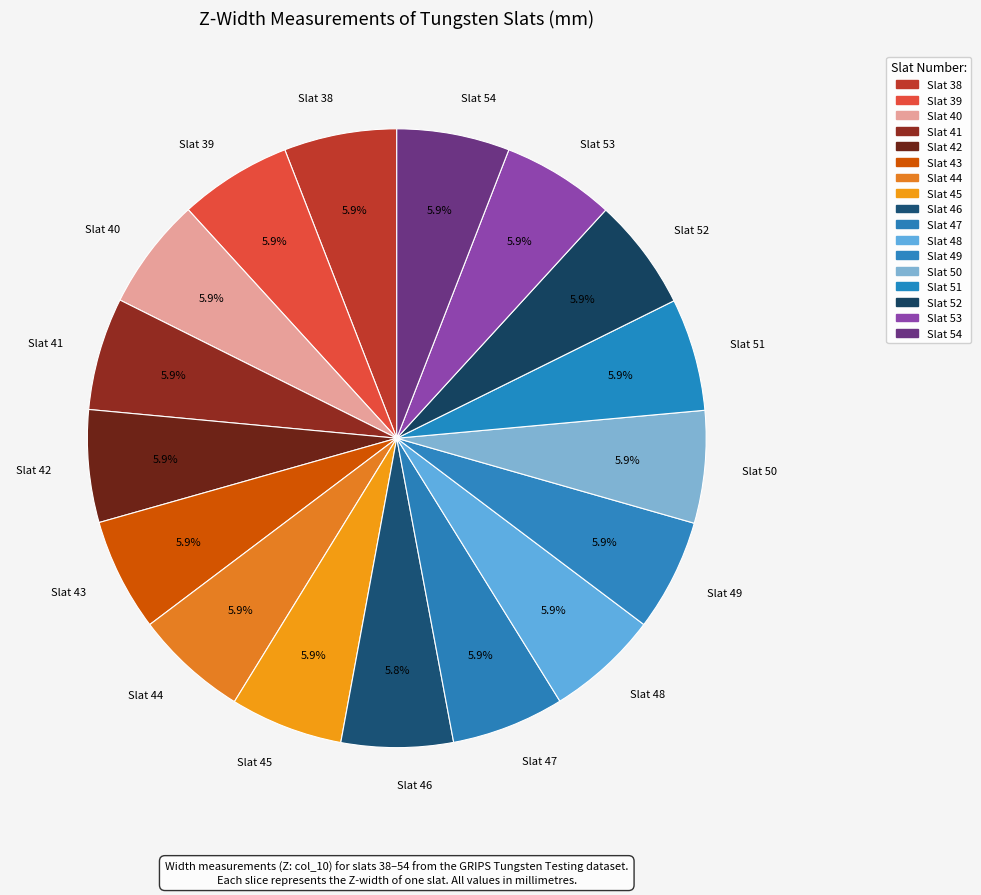

How many segments does this pie chart have?

17